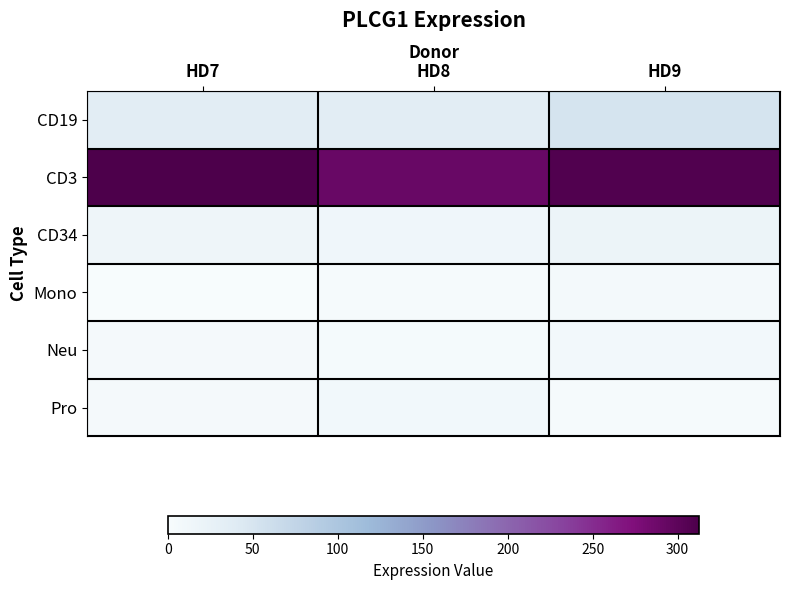

What is the sum of the CD3 values at HD9 and HD8?

600.2